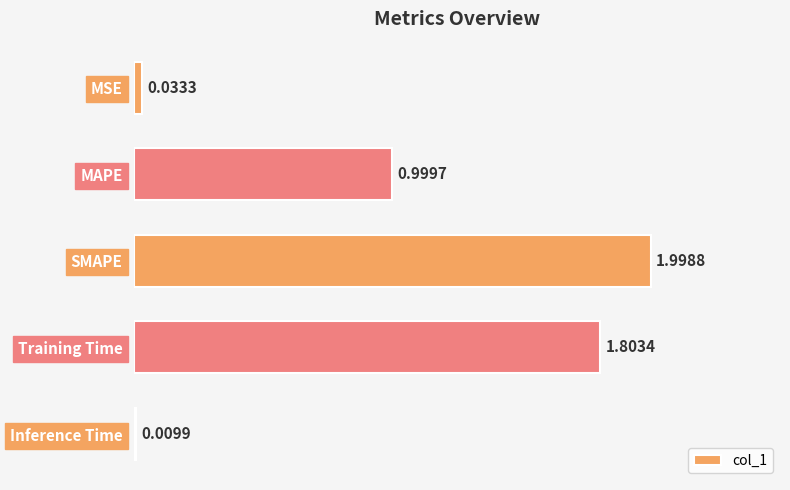

Rank the categories by value from highest to lowest.

SMAPE, Training Time, MAPE, MSE, Inference Time